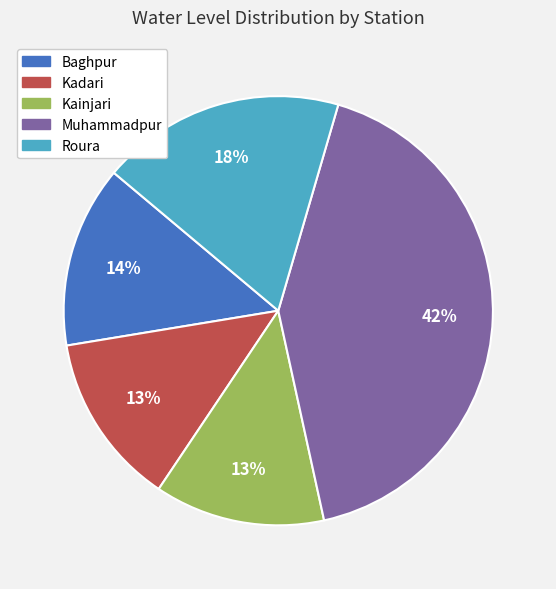

What is the largest slice in the pie chart?

Muhammadpur